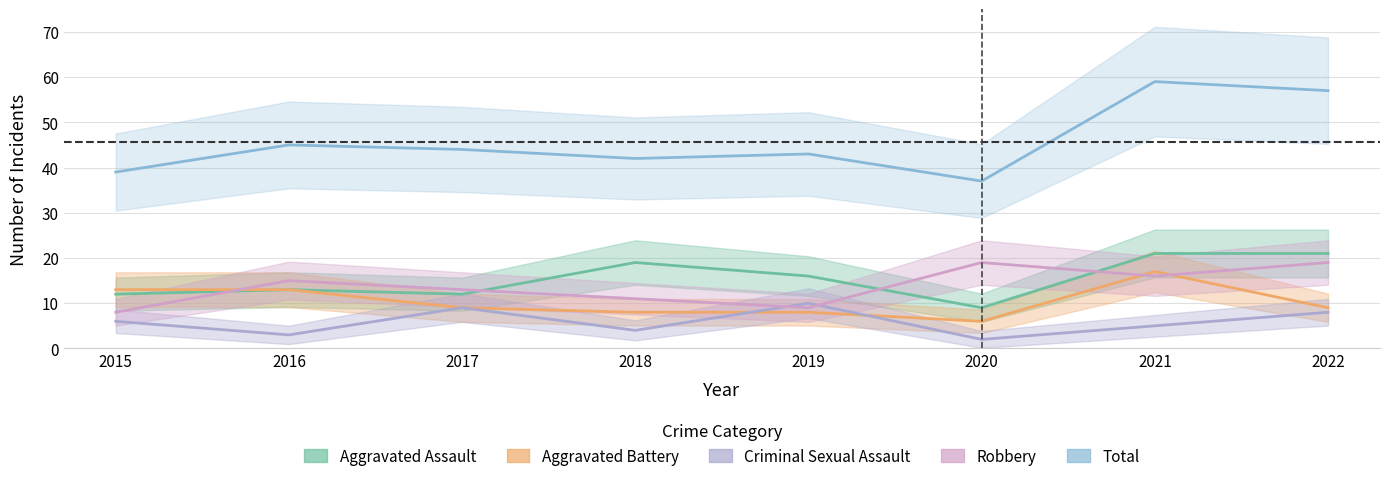

Rank the categories by Aggravated Battery value from lowest to highest.

2020, 2018, 2019, 2017, 2022, 2015, 2016, 2021